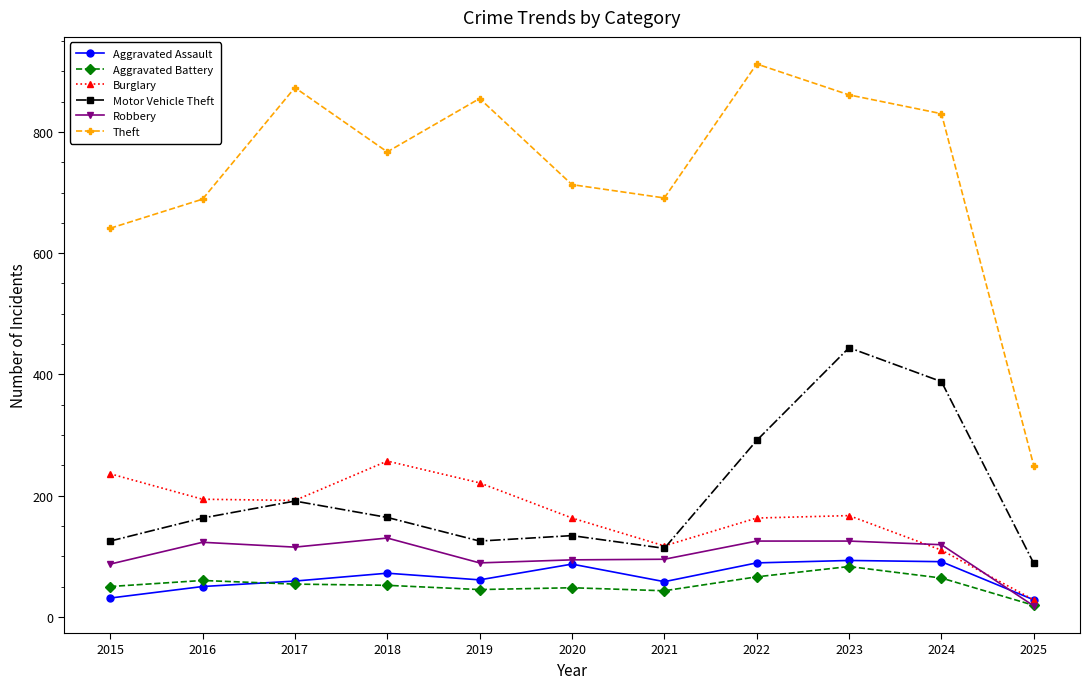

How many lines are shown in the chart?

6